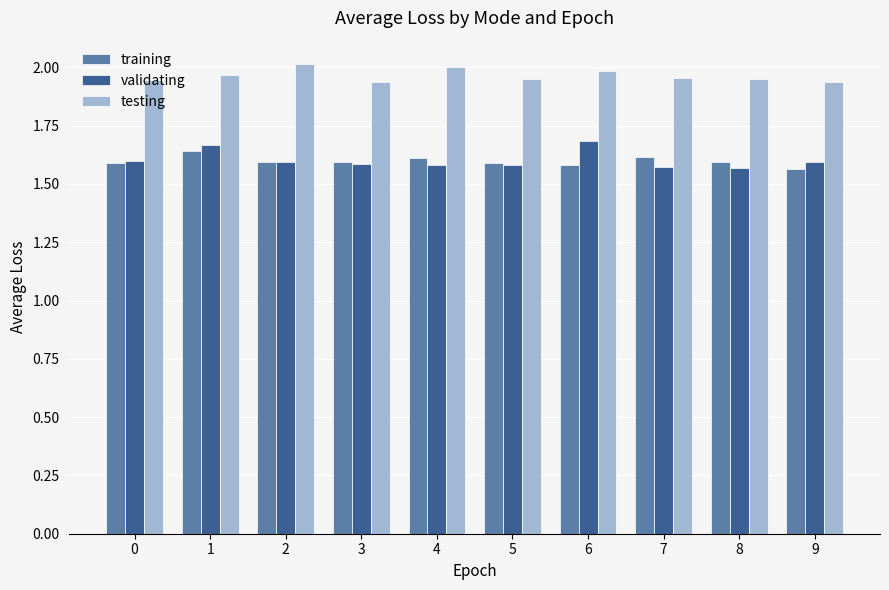

What is the total value across all series at 6?

5.2